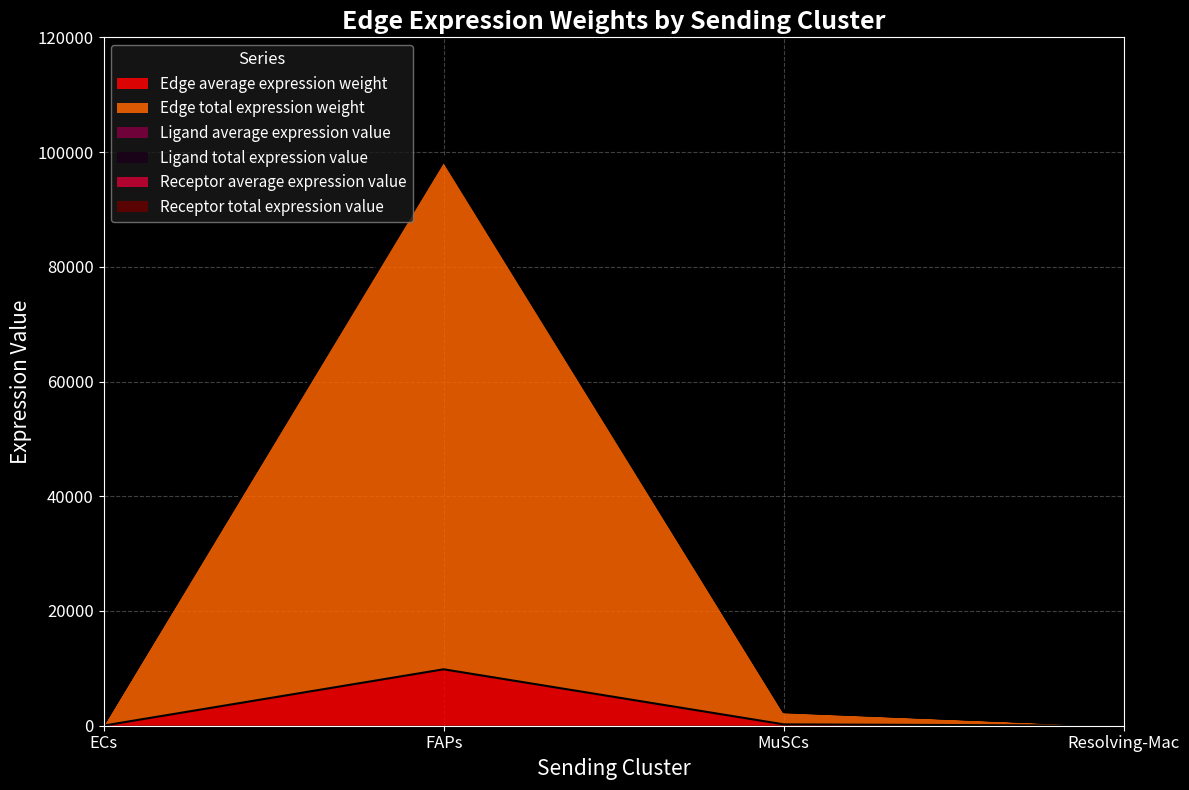

Is it true that Ligand average expression value equals 2493.1 at MuSCs?

True